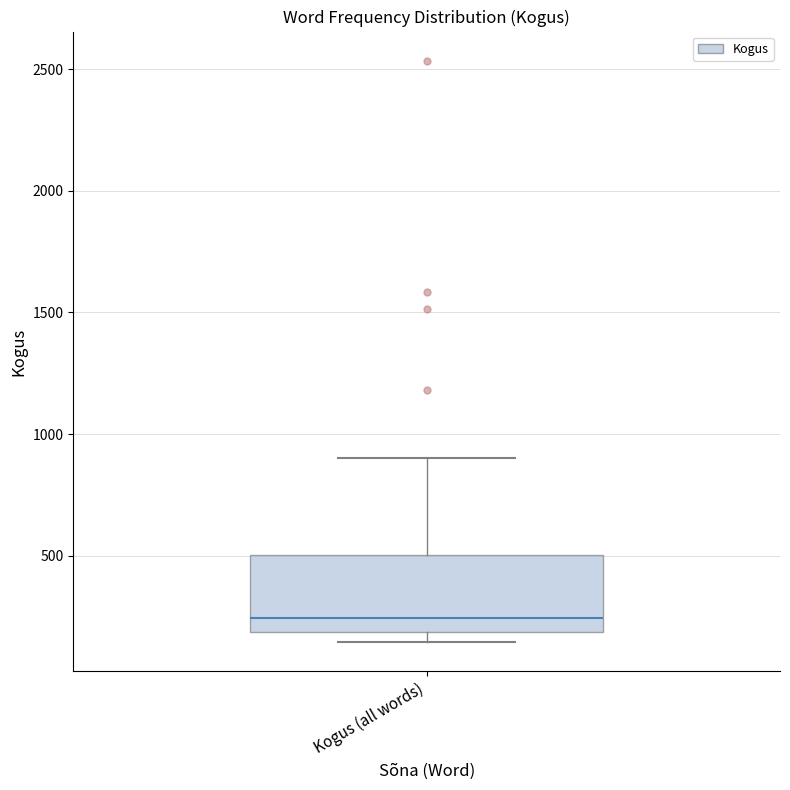

Where is the upper edge of the box for Kogus (all words) on the y-axis? The values are not printed on the chart, so give them approximately, as read against the axis.

500